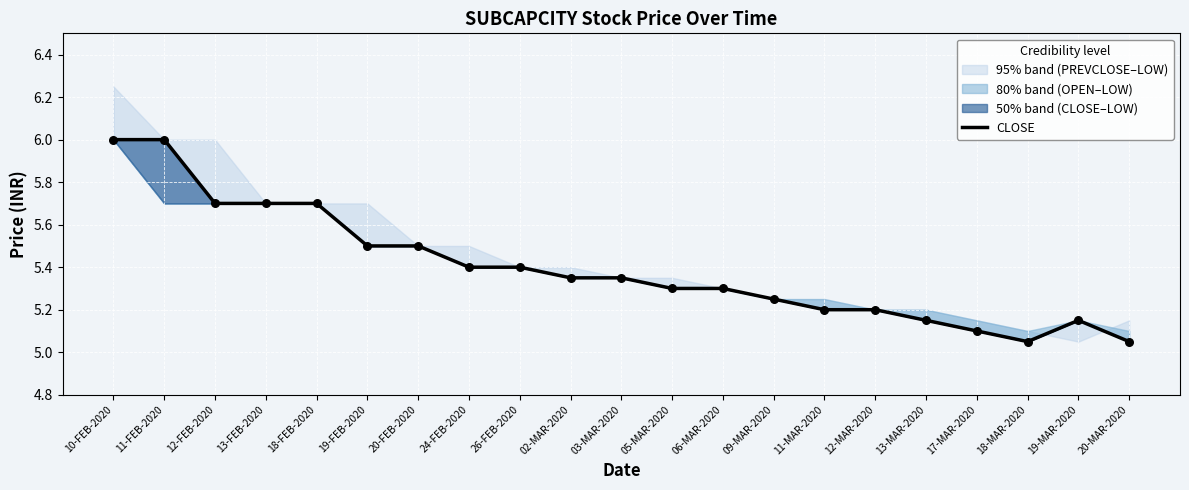

What is the change in value from 12-MAR-2020 to 18-MAR-2020?

-0.2